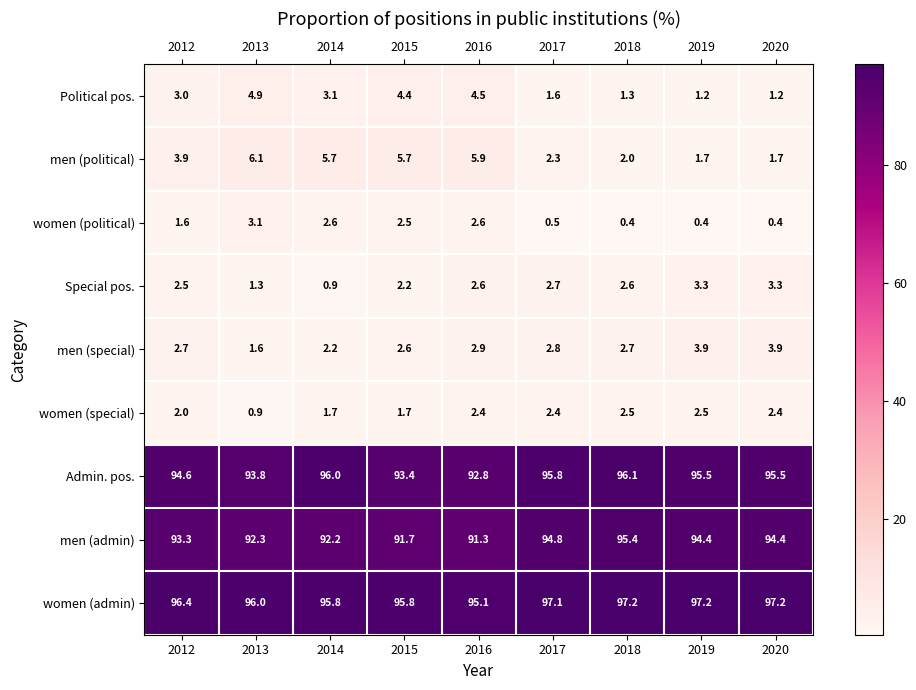

Rank the series by their maximum value, from highest to lowest.

women (admin), Admin. pos., men (admin), men (political), Political pos., men (special), Special pos., women (political), women (special)